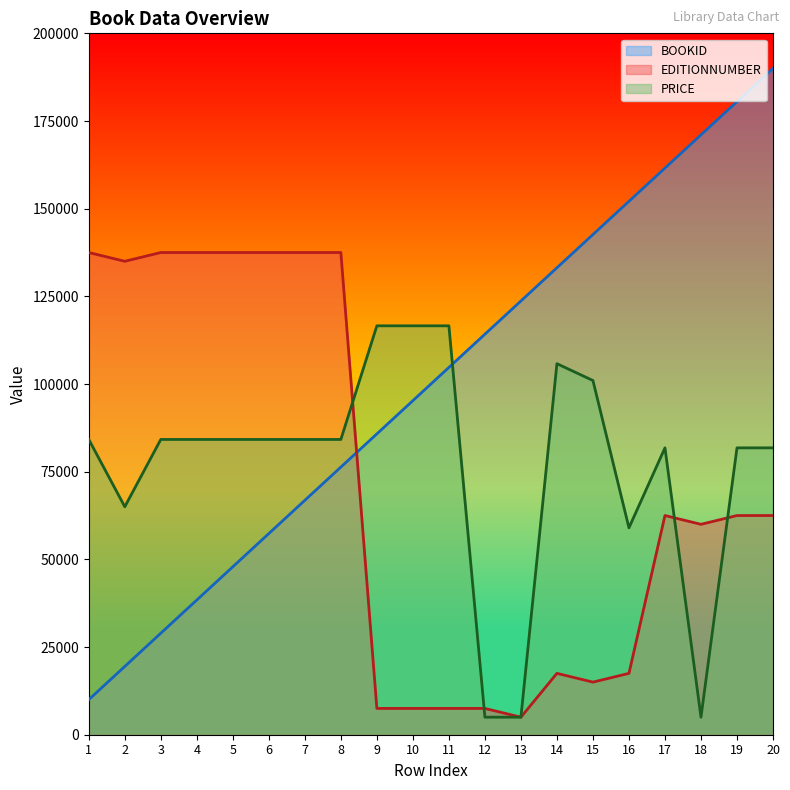

At 12, list the series in order from smallest to largest.

PRICE, EDITIONNUMBER, BOOKID